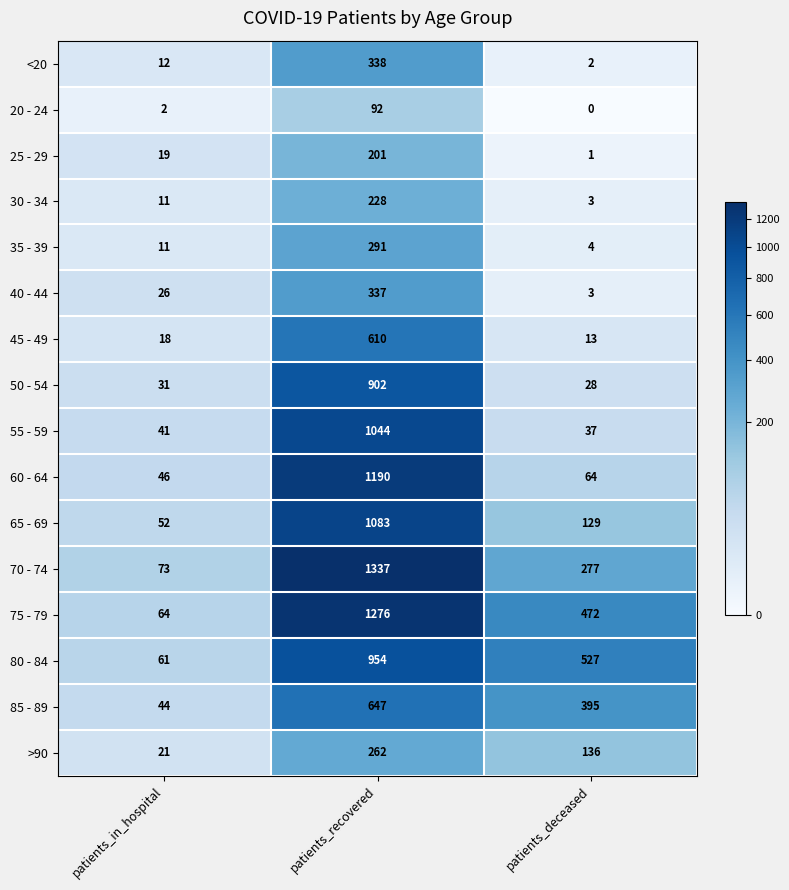

Which series changed the most between patients_in_hospital and patients_recovered?

70 - 74